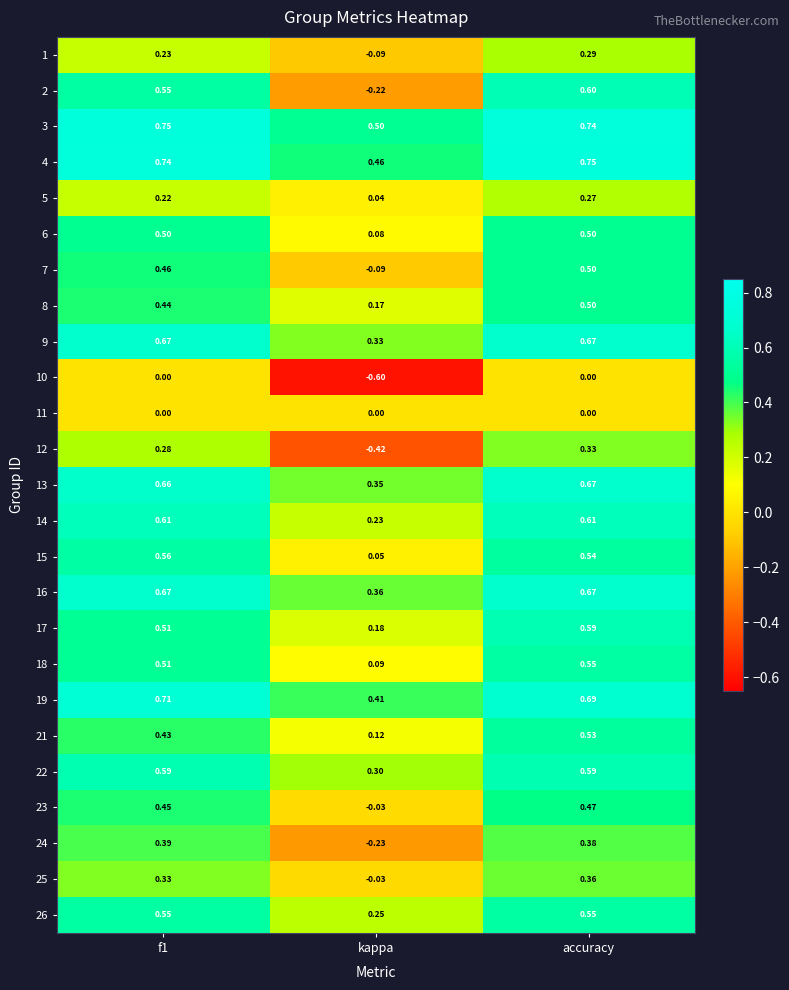

Which series has the largest range (max minus min)?

2